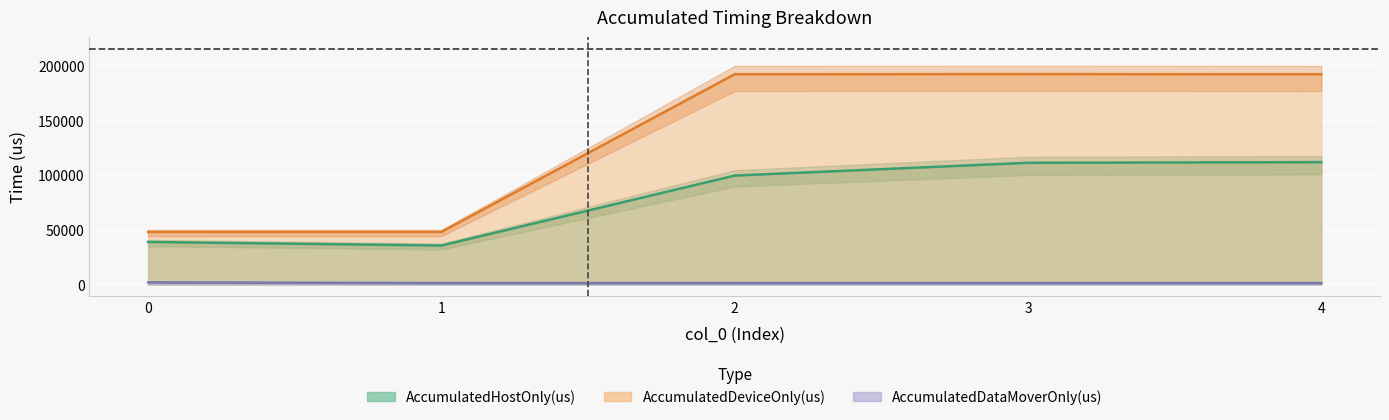

How many values in the AccumulatedHostOnly(us) series exceed 99461?

3